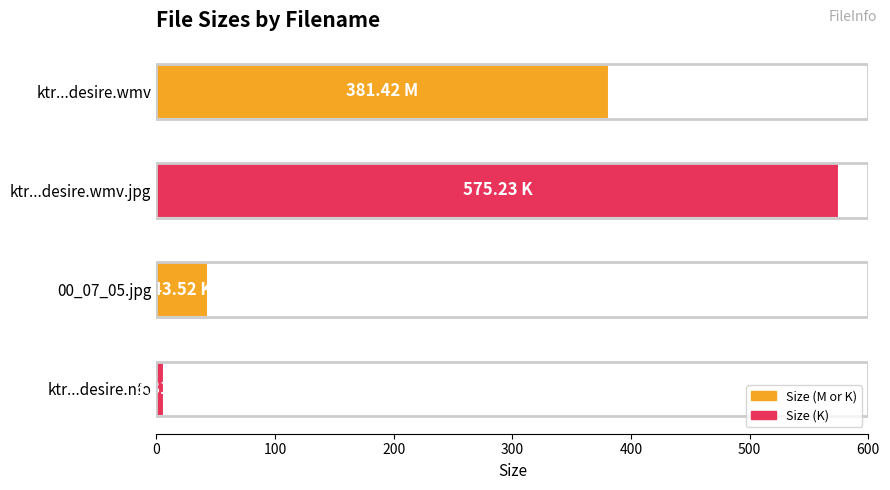

What is the ratio of the value at ktr...desire.wmv.jpg to the value at 00_07_05.jpg?

13.2